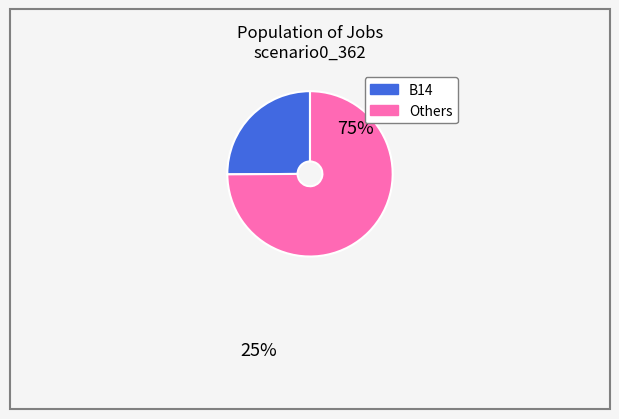

Is there a majority slice in this chart?

Yes